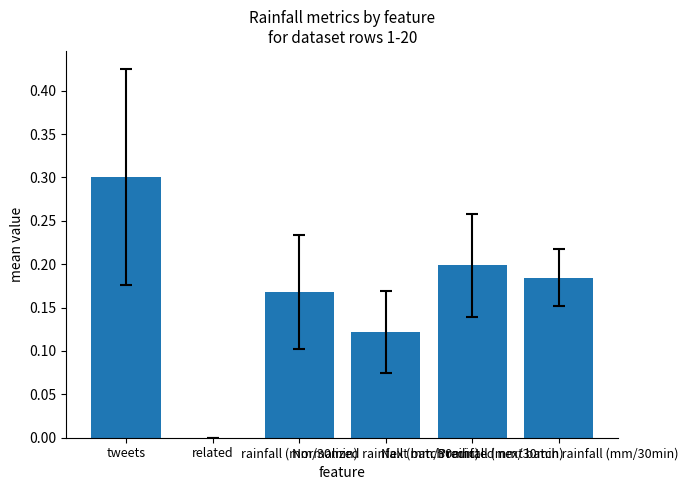

What is the sum of the values at Predicted next batch rainfall (mm/30min) and rainfall (mm/30min)?

0.4